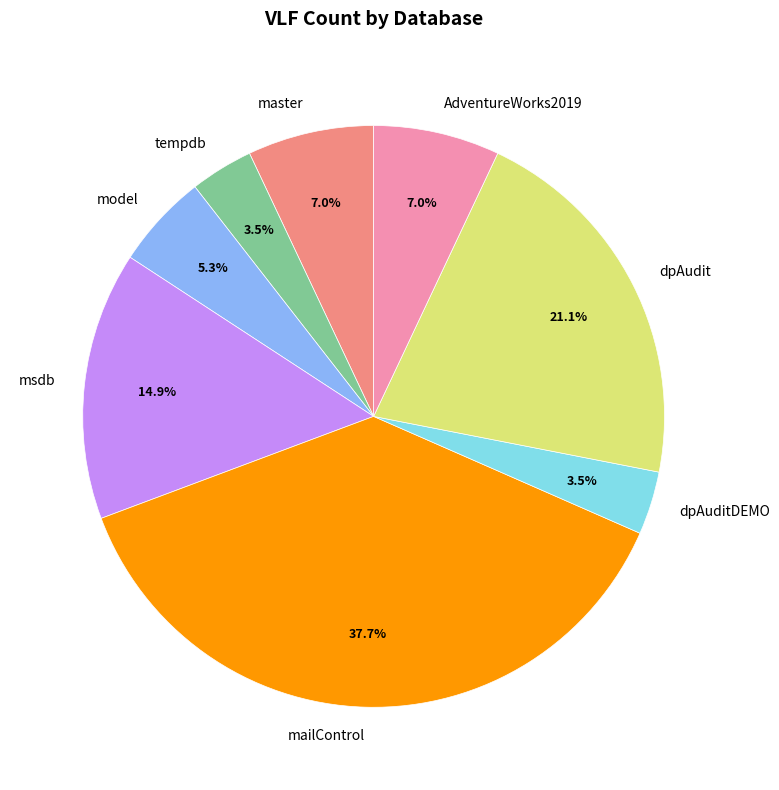

Is mailControl the majority of the pie?

No